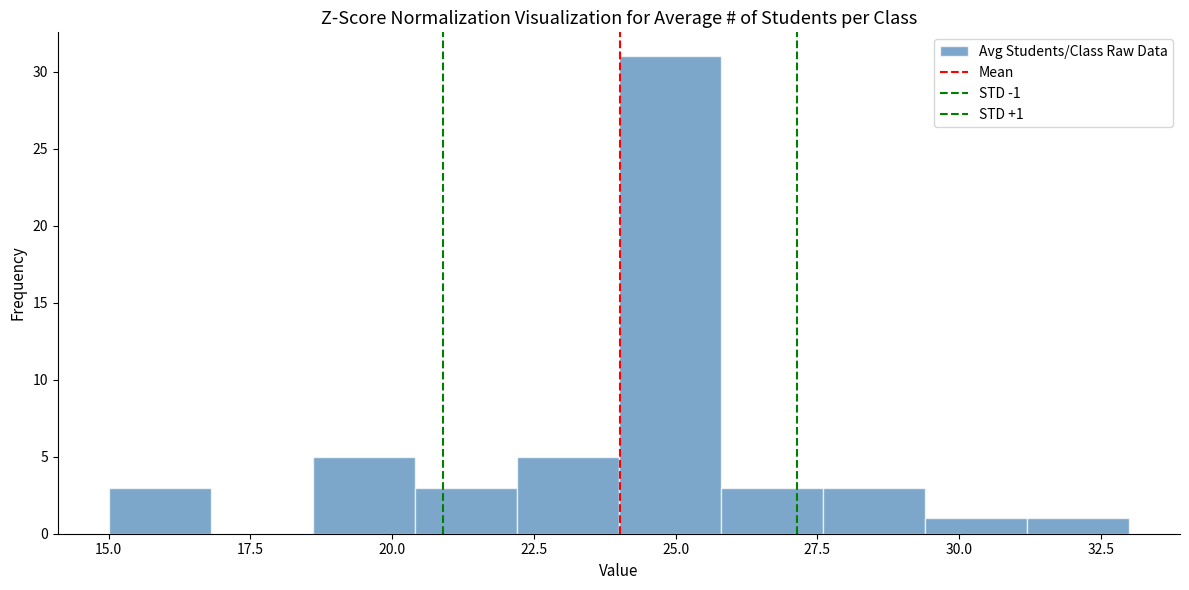

Around what value on the x-axis is the tallest bar? Give the approximate position of its centre, as read against the axis.

25.0